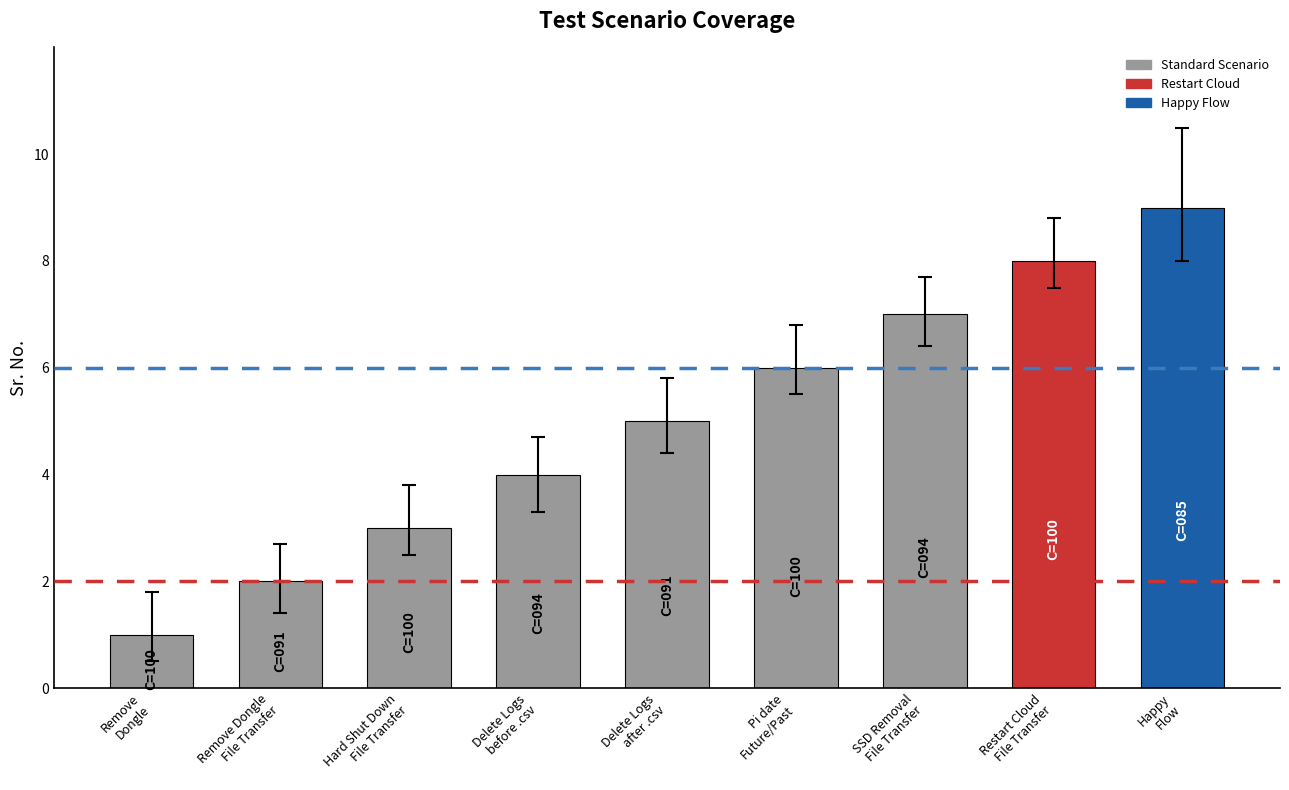

What is the label of the 1st bar from the right?

Happy
Flow